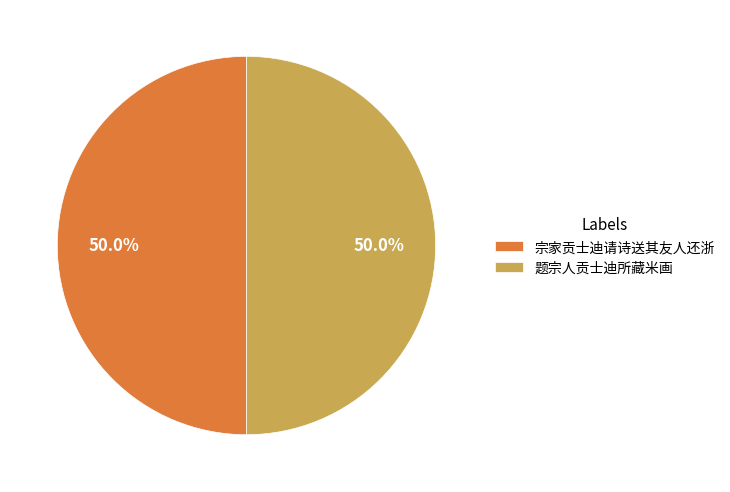

What percentage is NOT represented by 宗家贡士迪请诗送其友人还浙?

50.0%